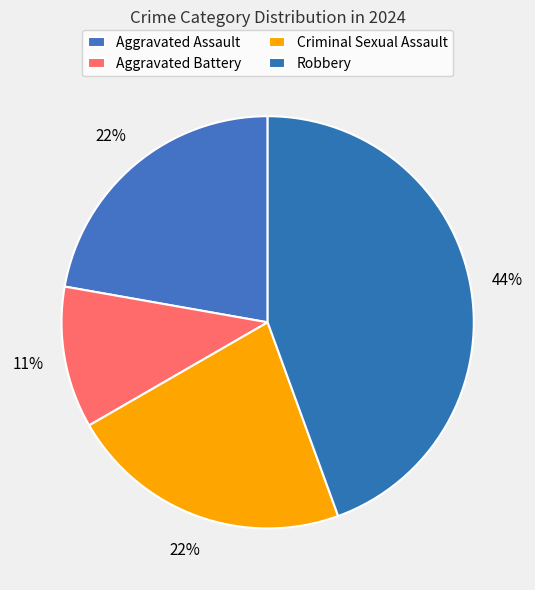

To the nearest percent, what is the average slice percentage?

25%